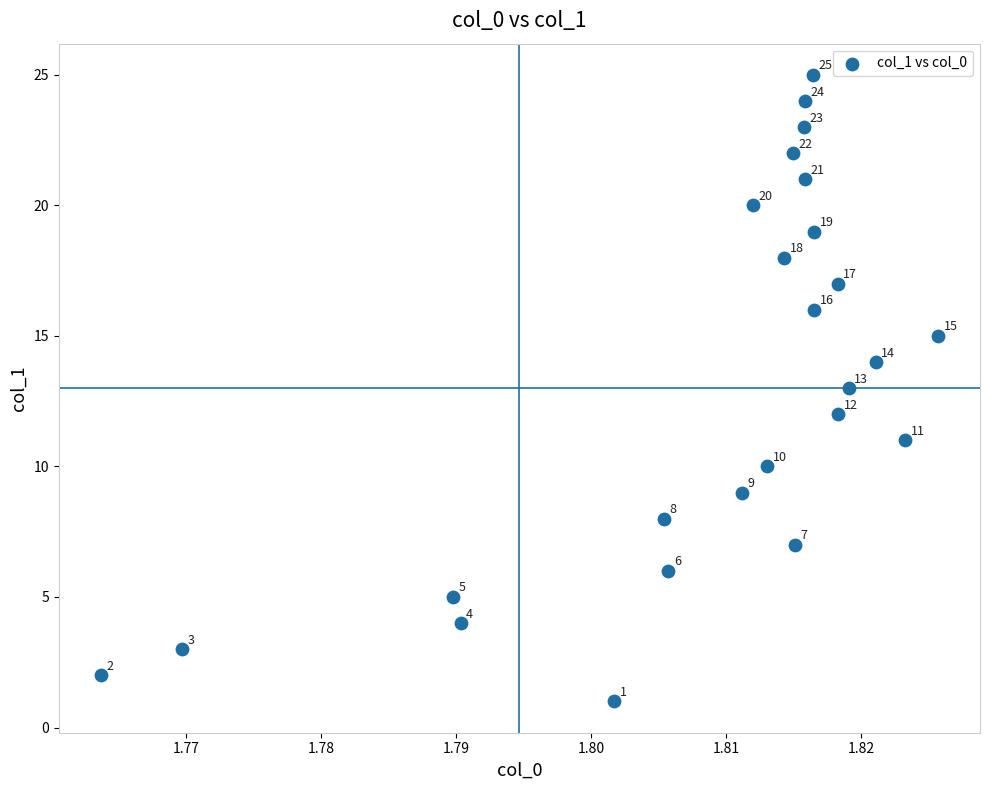

What is the range of Y values (max minus min)?

24